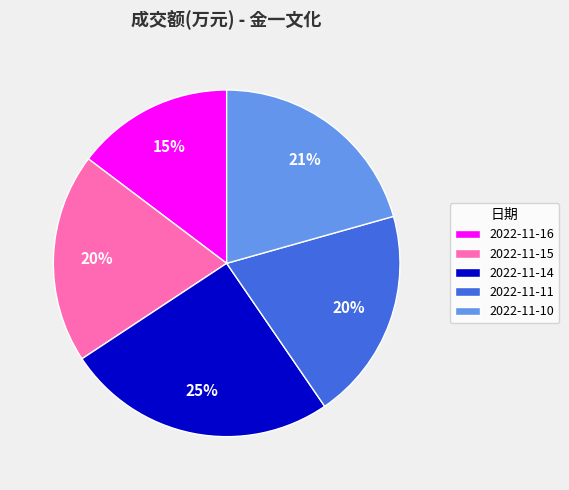

Combined, do 2022-11-15 and 2022-11-11 account for over 50%?

No